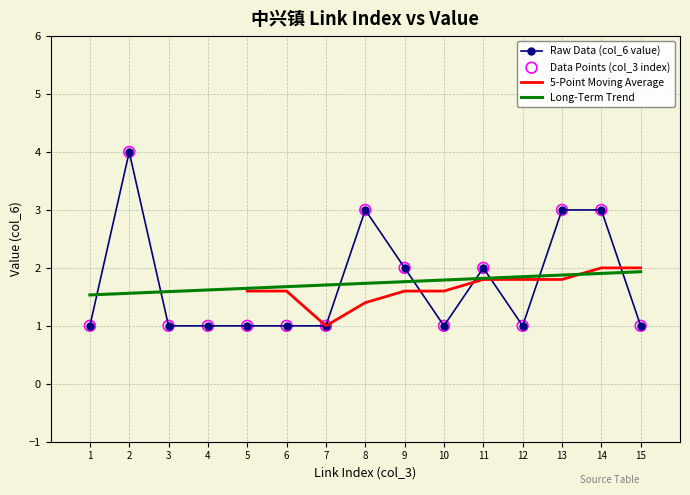

What is the total value across all series at 6?

2.7